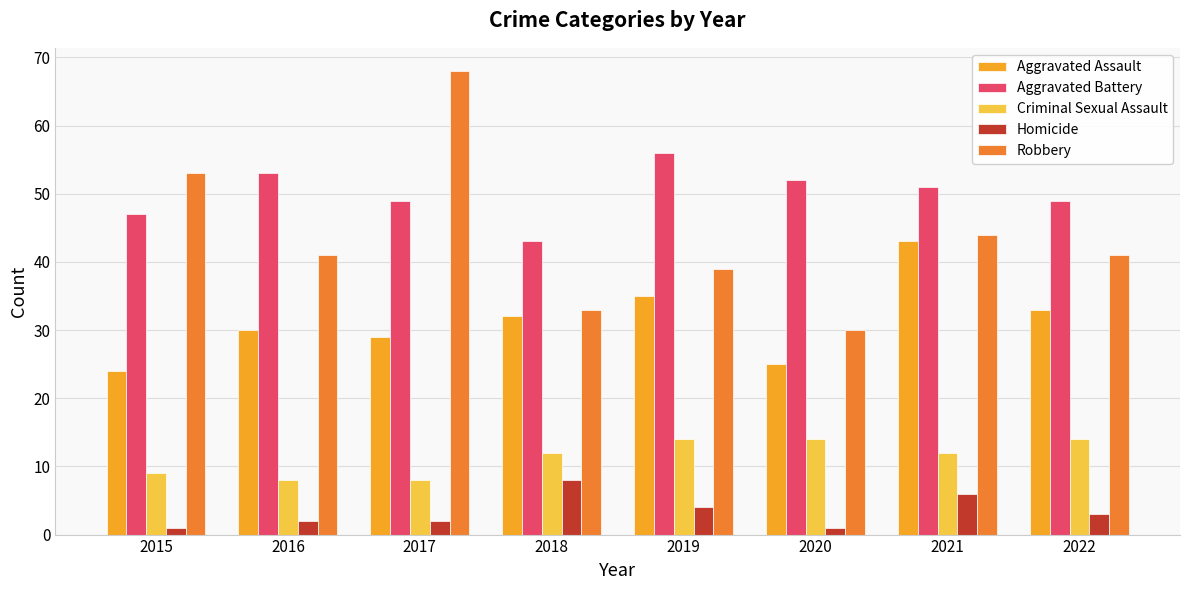

How many distinct data groups are displayed?

5